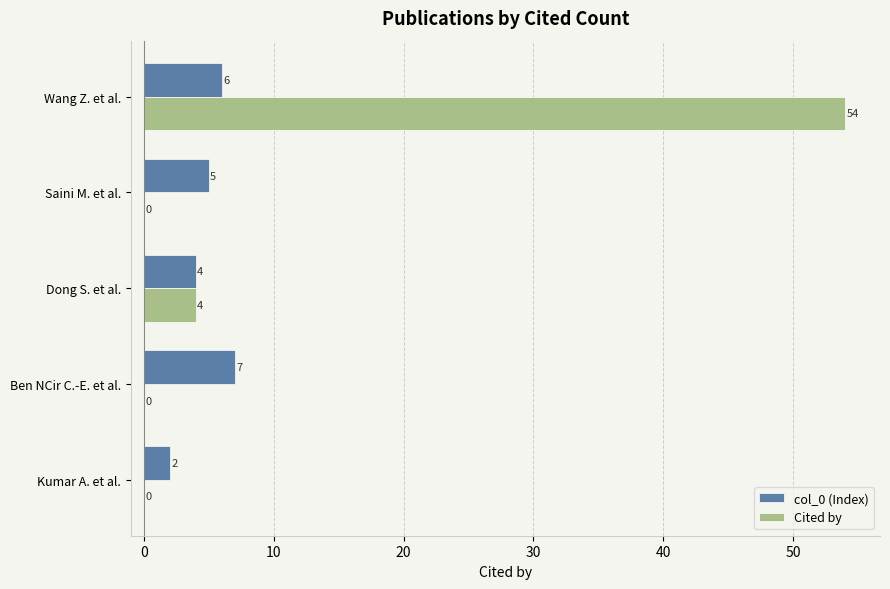

The col_0 (Index) series shows 9 at Wang Z. et al.. True or false?

False